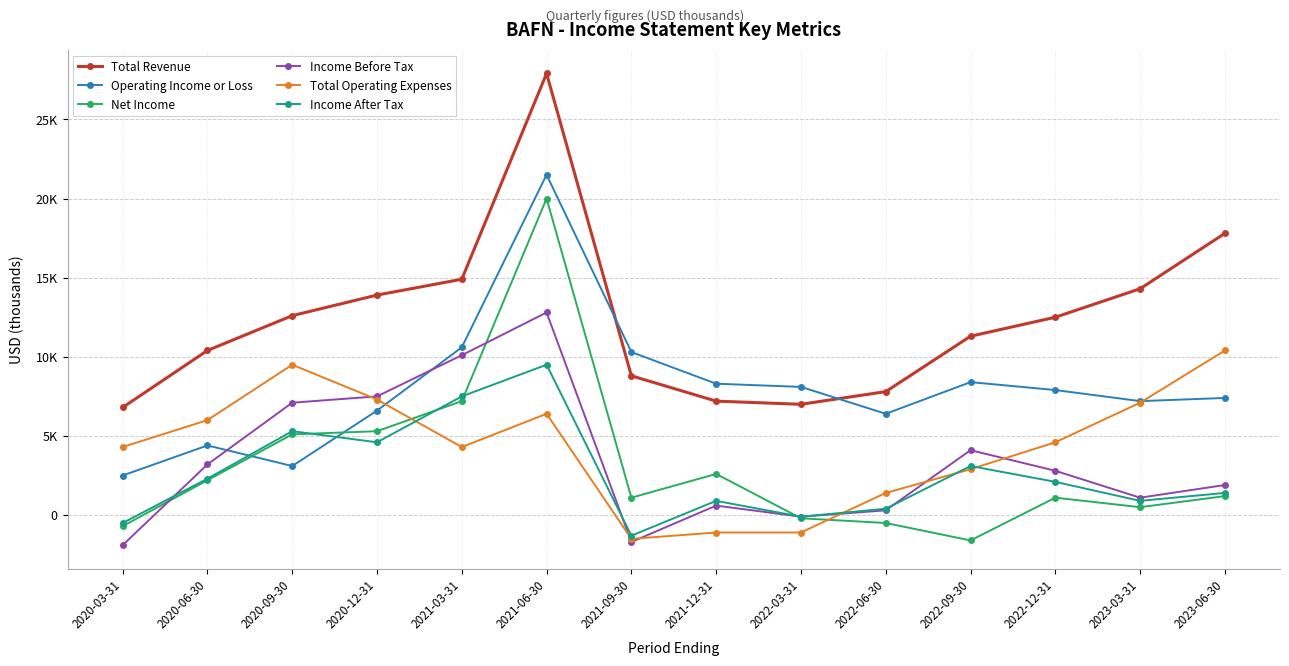

At which label does Operating Income or Loss first exceed 7900?

2021-03-31